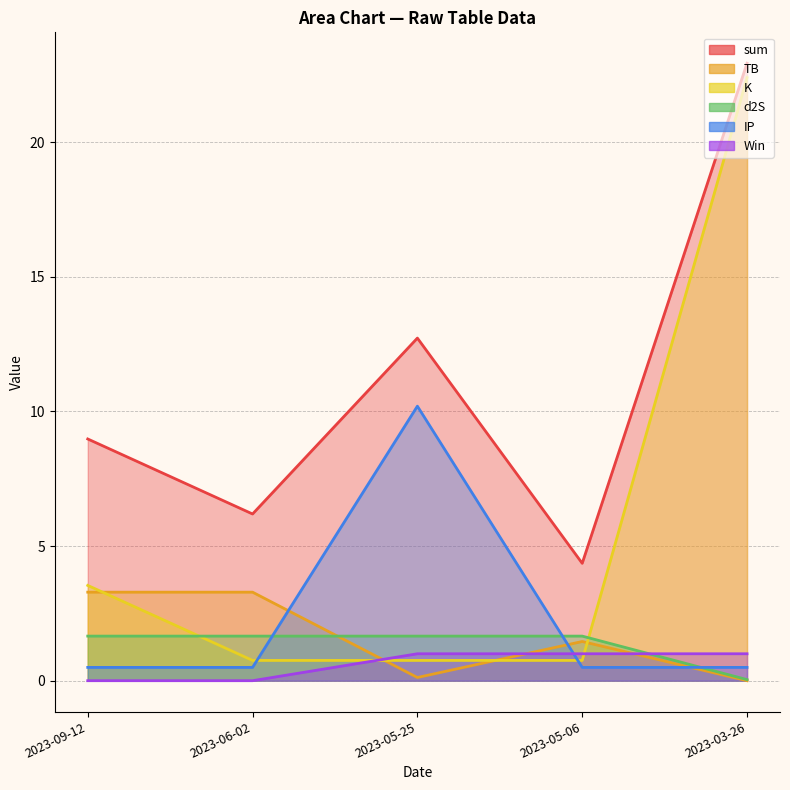

What is the average value of the IP series?

2.4